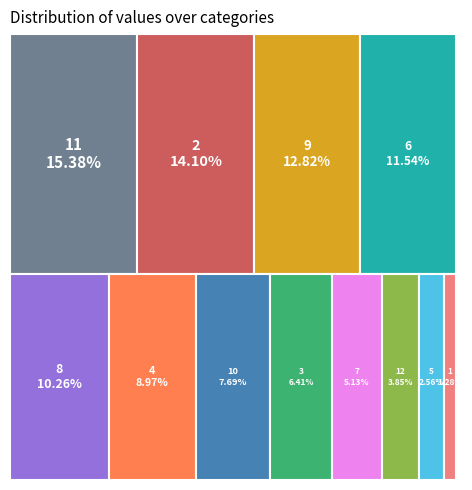

To the nearest percent, what is the difference between the 6 and 12 slice percentages?

8%